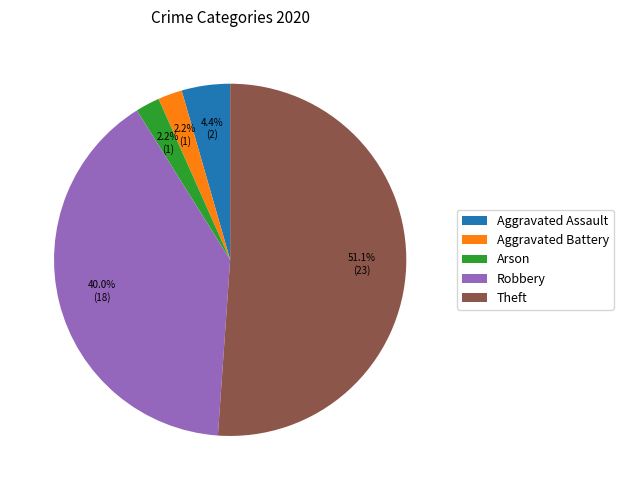

Does any single category account for the majority?

Yes